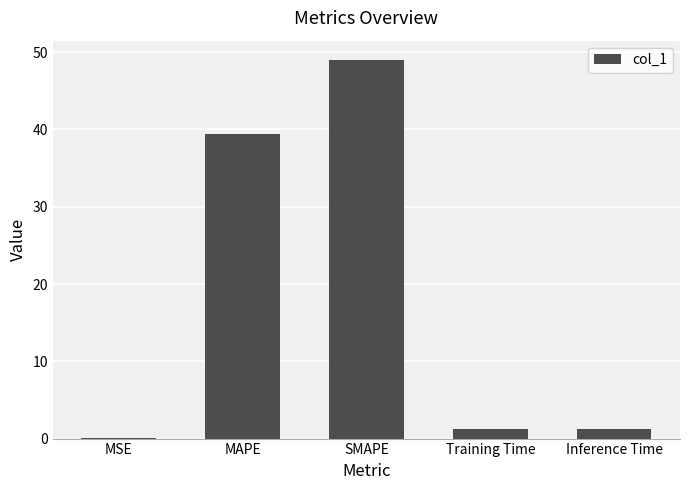

What is the change in value from MAPE to SMAPE?

+9.7